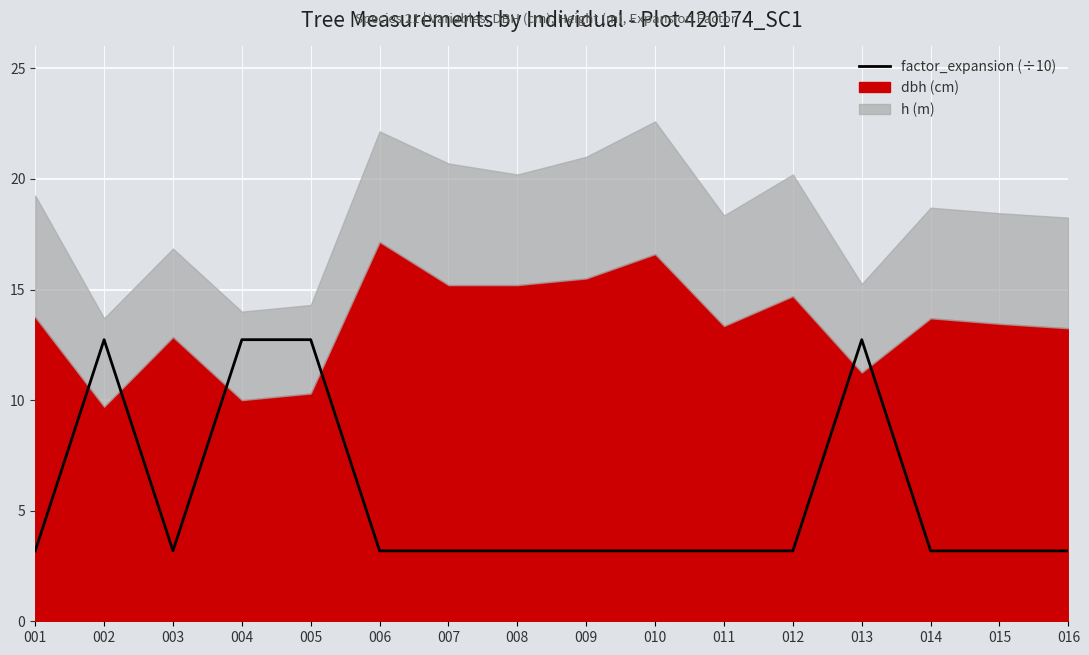

What is the minimum value shown in the chart?

3.2